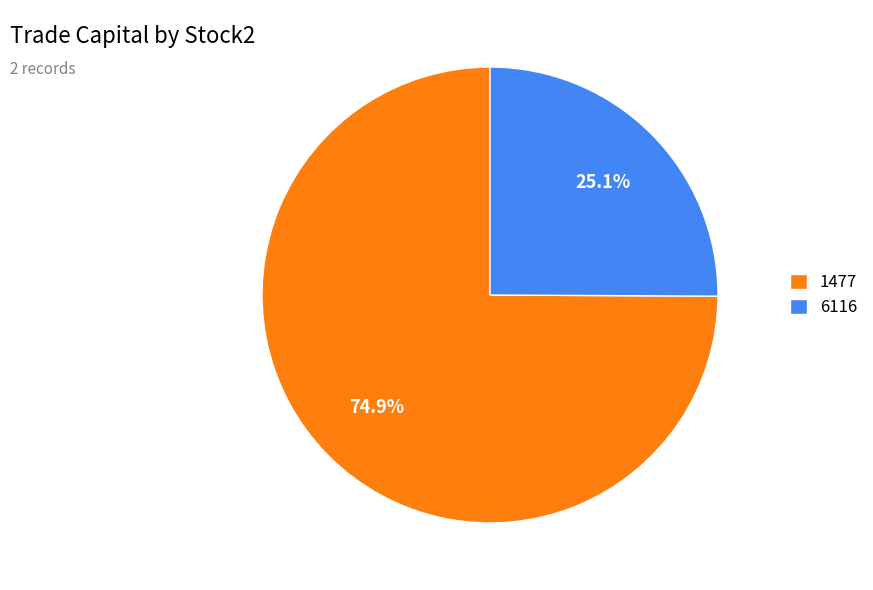

How many segments does this pie chart have?

2